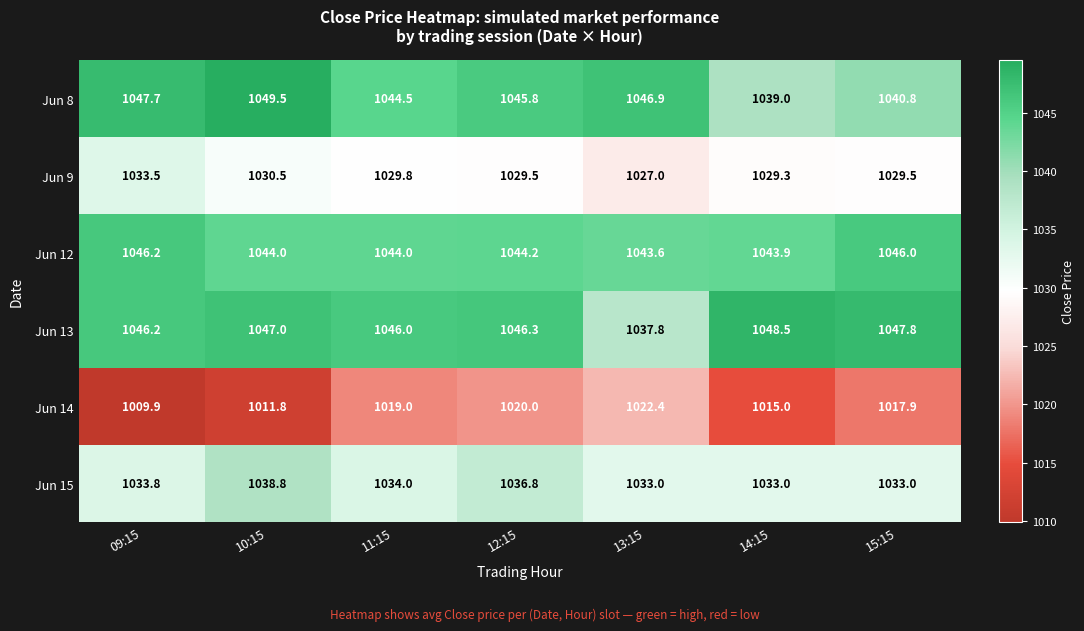

What is the average value of the Jun 13 series?

1045.7